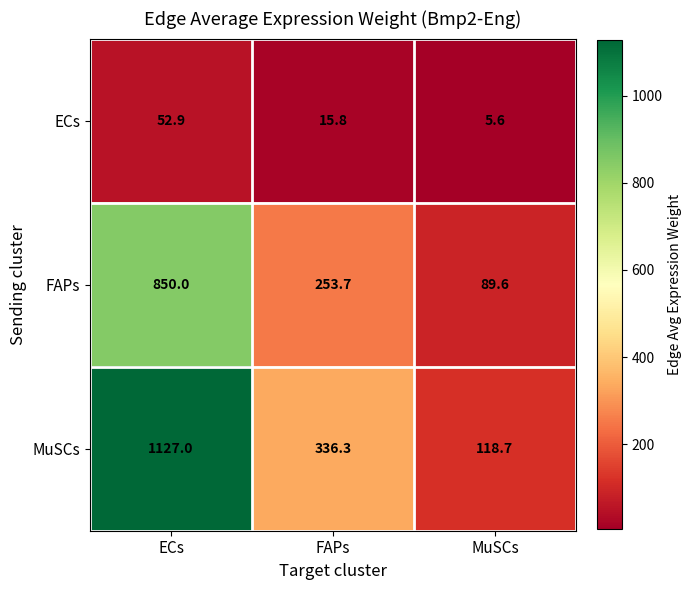

What is the difference between the maximum and minimum values in the FAPs series?

760.4